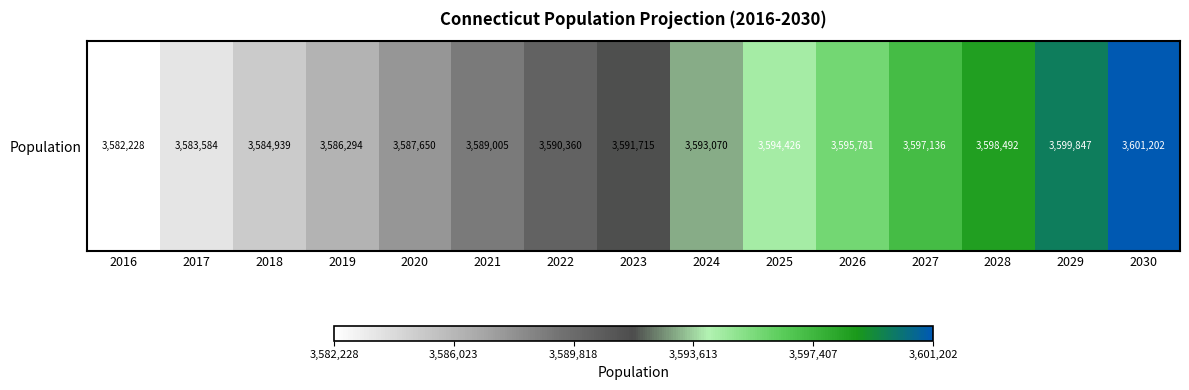

Between 2017 and 2028, which is larger?

2028